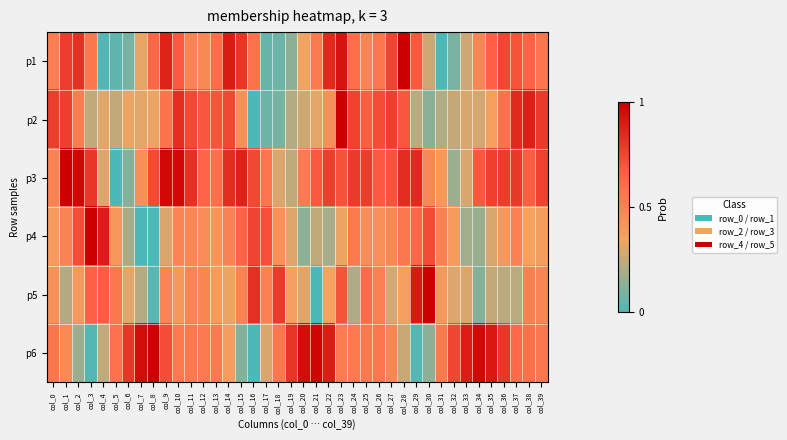

Which series changed the most between col_1 and col_5?

p3